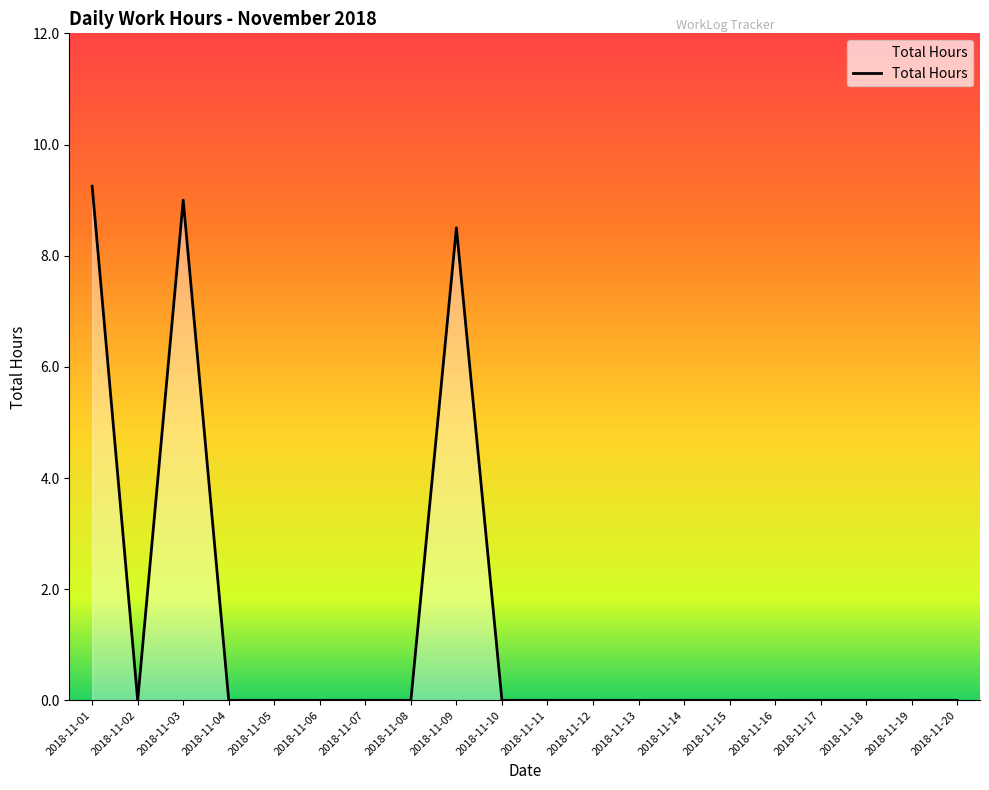

Where is the first local minimum?

2018-11-02